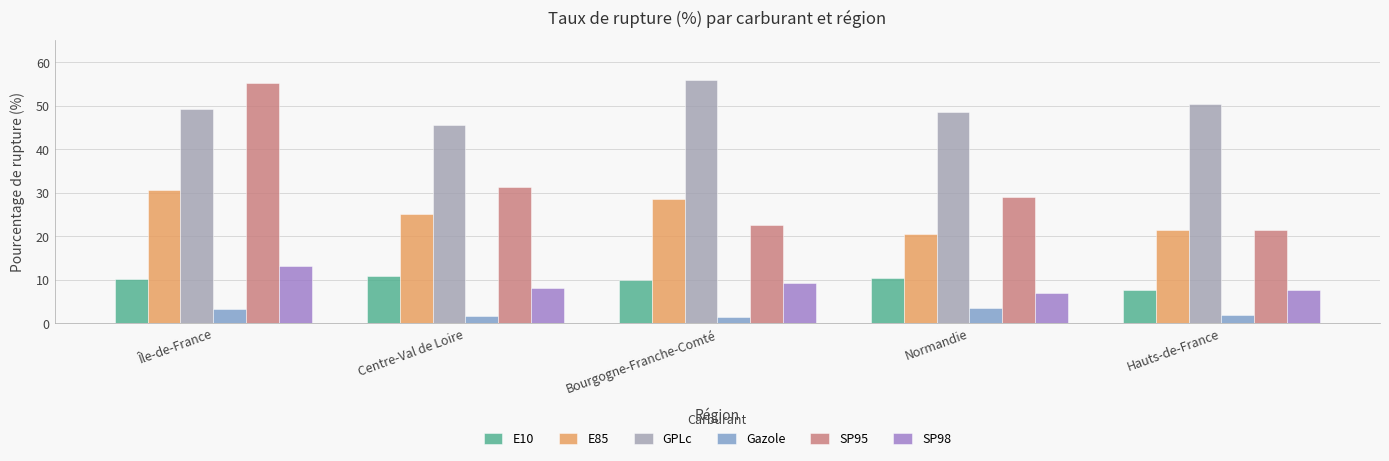

Is it true that GPLc equals 65.6 at Île-de-France?

False